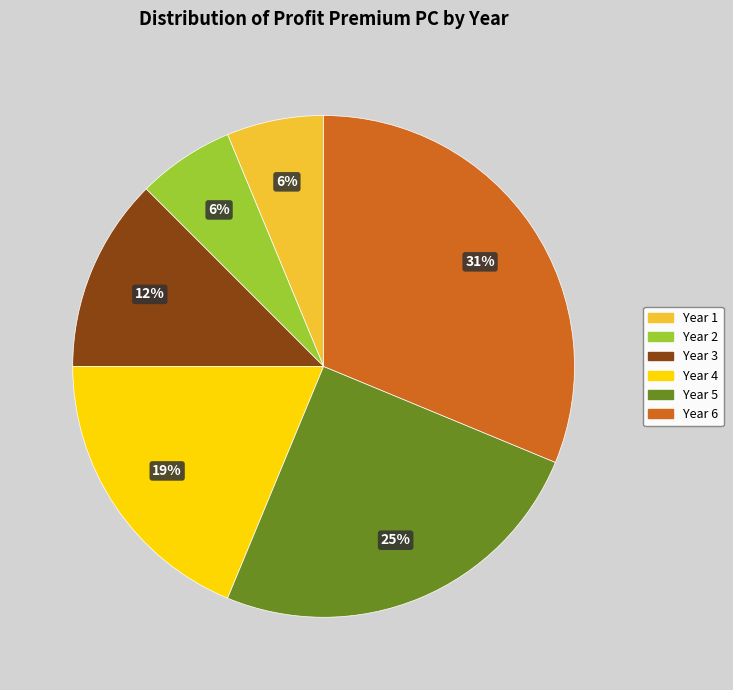

To the nearest percent, what is the difference between the largest and smallest slice percentages?

25%